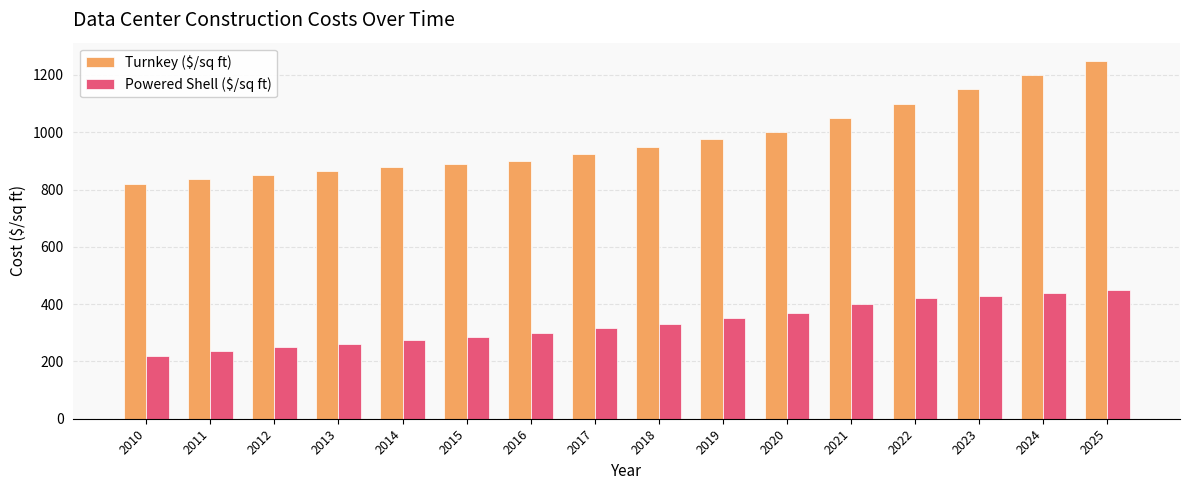

Where is Turnkey ($/sq ft) nearest to the value 1035?

2021